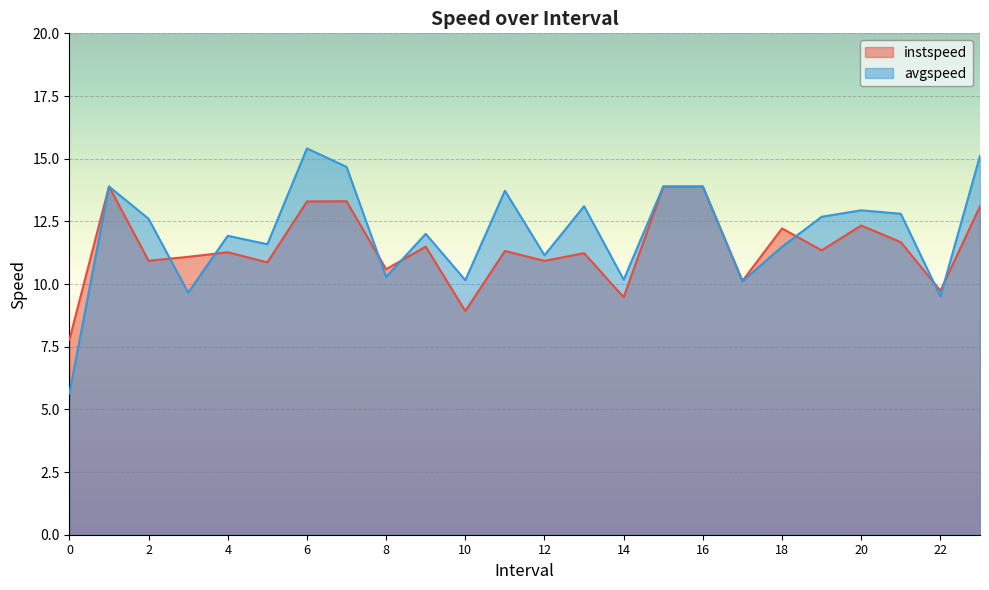

True or false: avgspeed has more than 2 points higher than both neighbors.

True